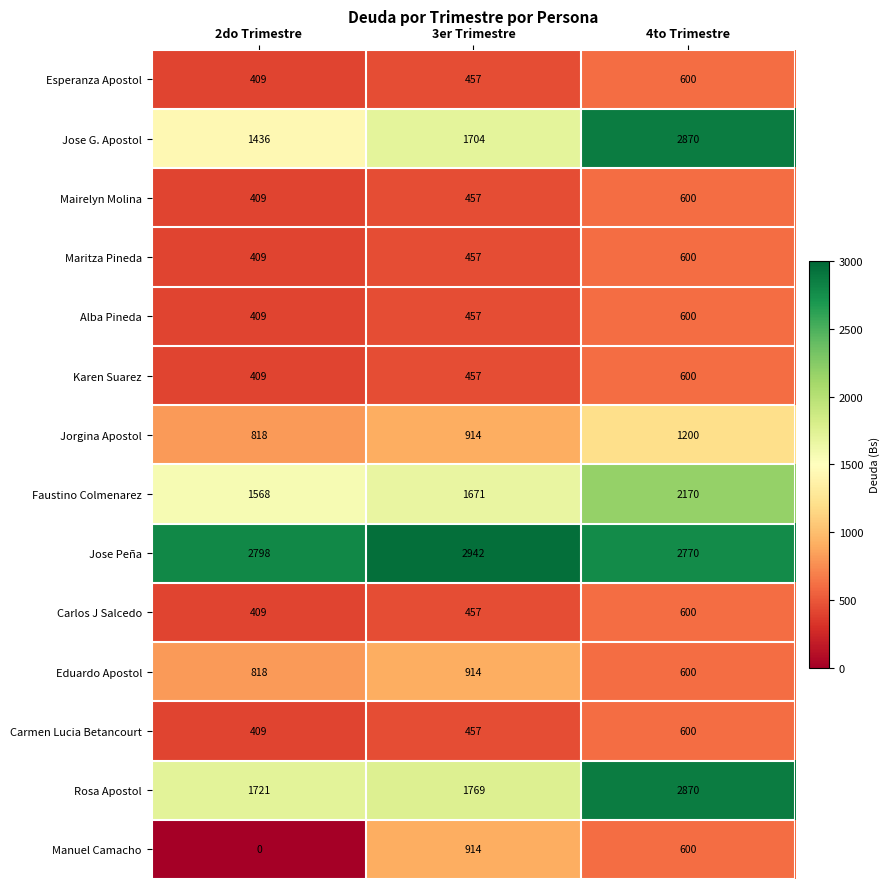

What is the difference between the maximum and second lowest values in the Jose Peña series?

144